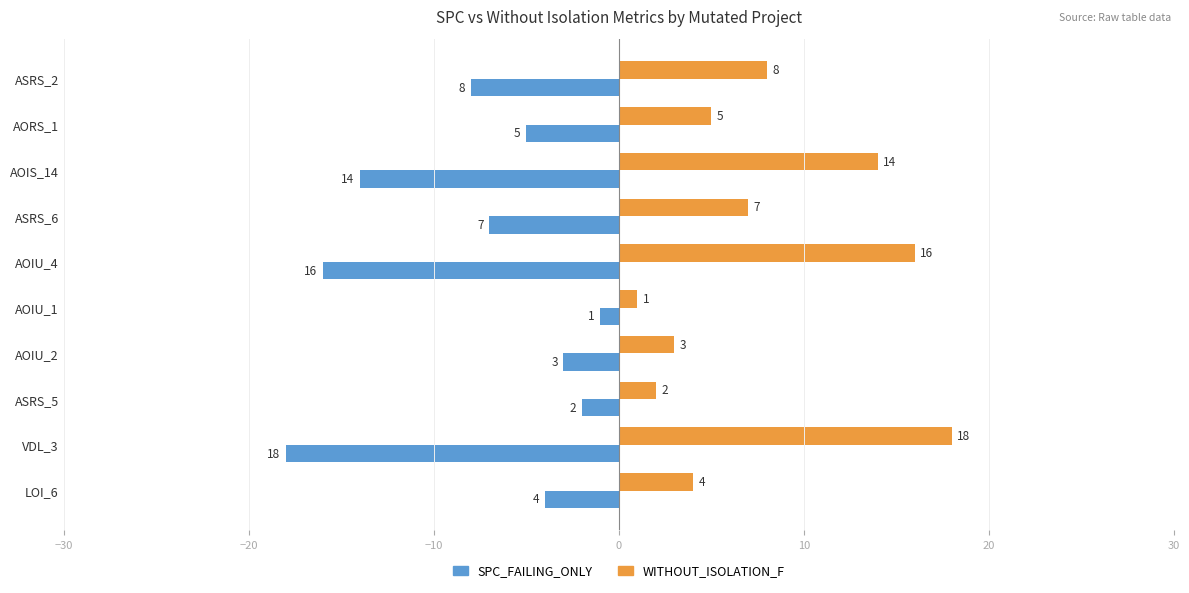

What is the sum of all WITHOUT_ISOLATION_F values?

78